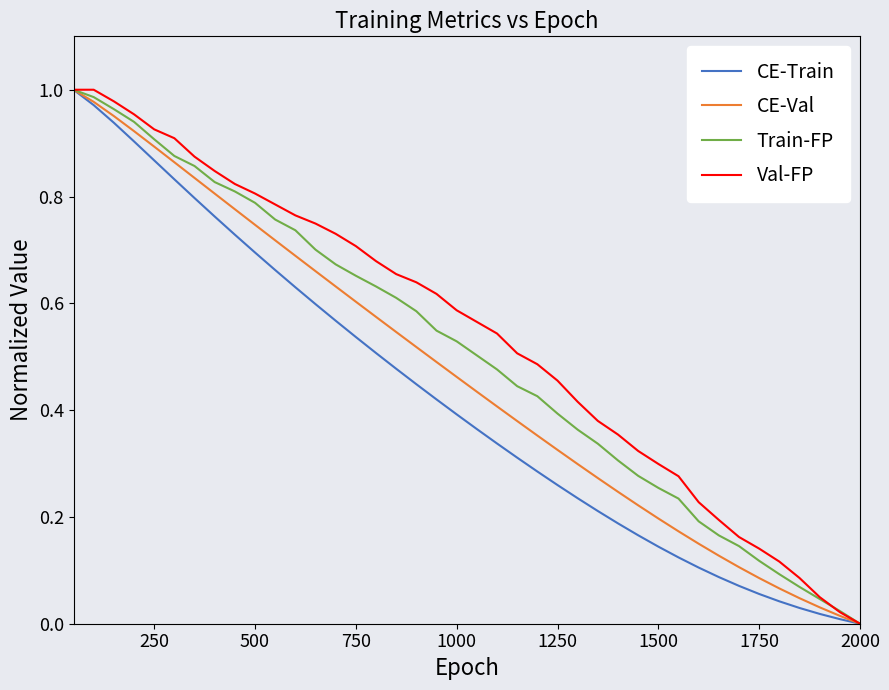

List the series in order of their overall mean, lowest first.

CE-Train, CE-Val, Train-FP, Val-FP